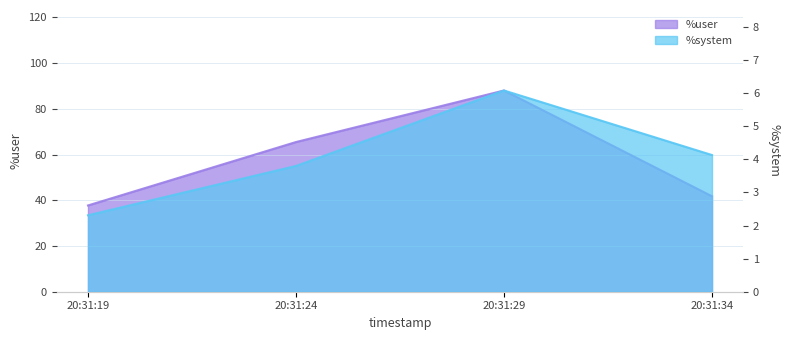

Does the chart display data point markers on the line(s)?

No